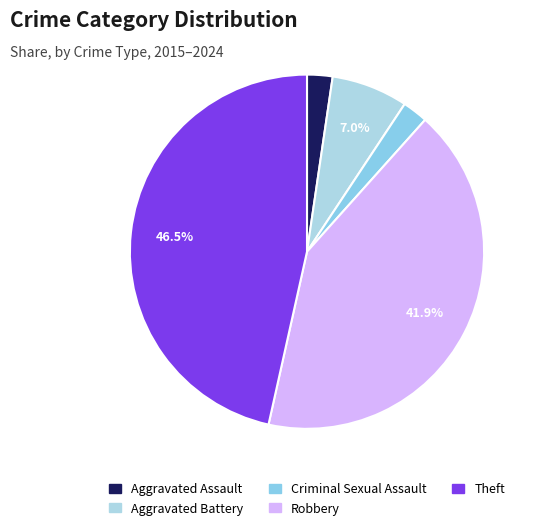

Is there a majority slice in this chart?

No